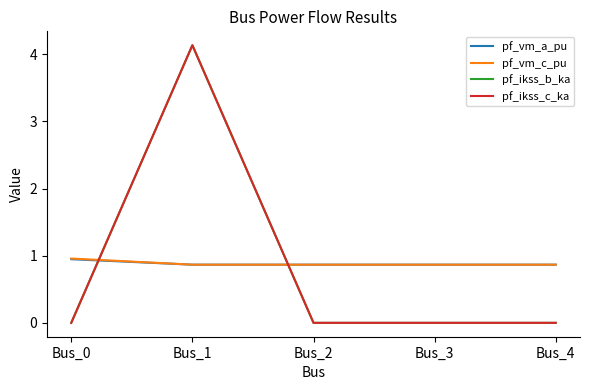

Reading left to right, what are all the values shown in this chart?

pf_vm_a_pu: 0.9	0.9	0.9	0.9	0.9
pf_vm_c_pu: 1.0	0.9	0.9	0.9	0.9
pf_ikss_b_ka: 0.0	4.1	0.0	0.0	0.0
pf_ikss_c_ka: 0.0	4.1	0.0	0.0	0.0